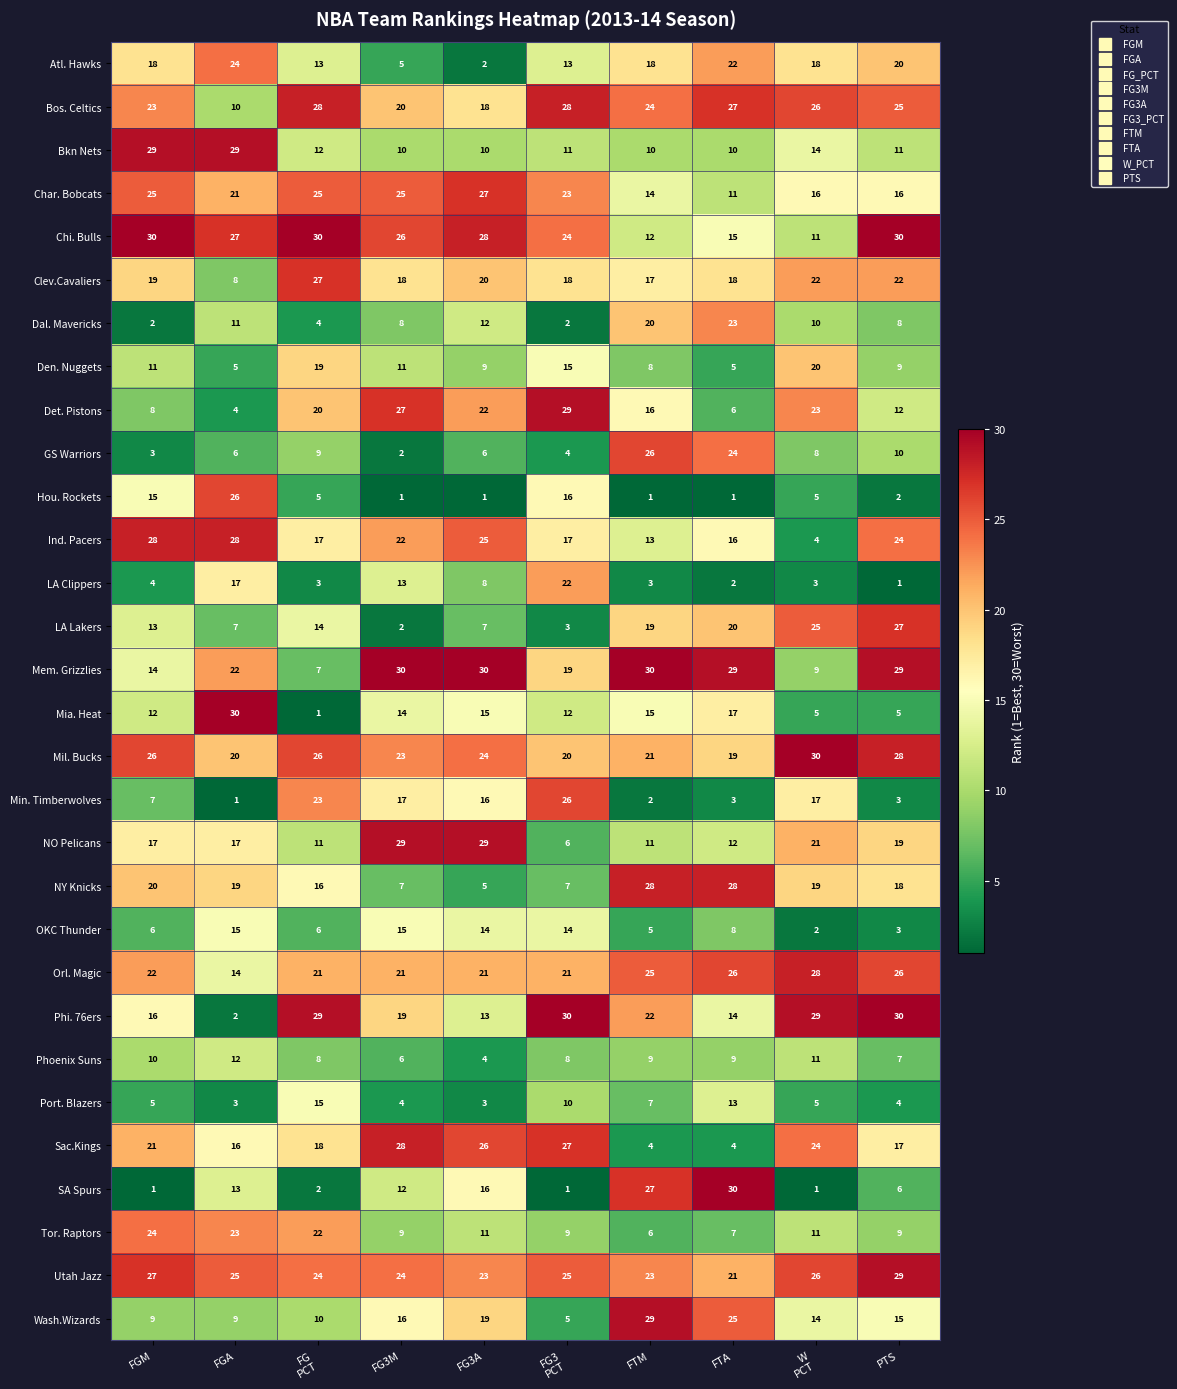

At which label does OKC Thunder first exceed 8?

FGA